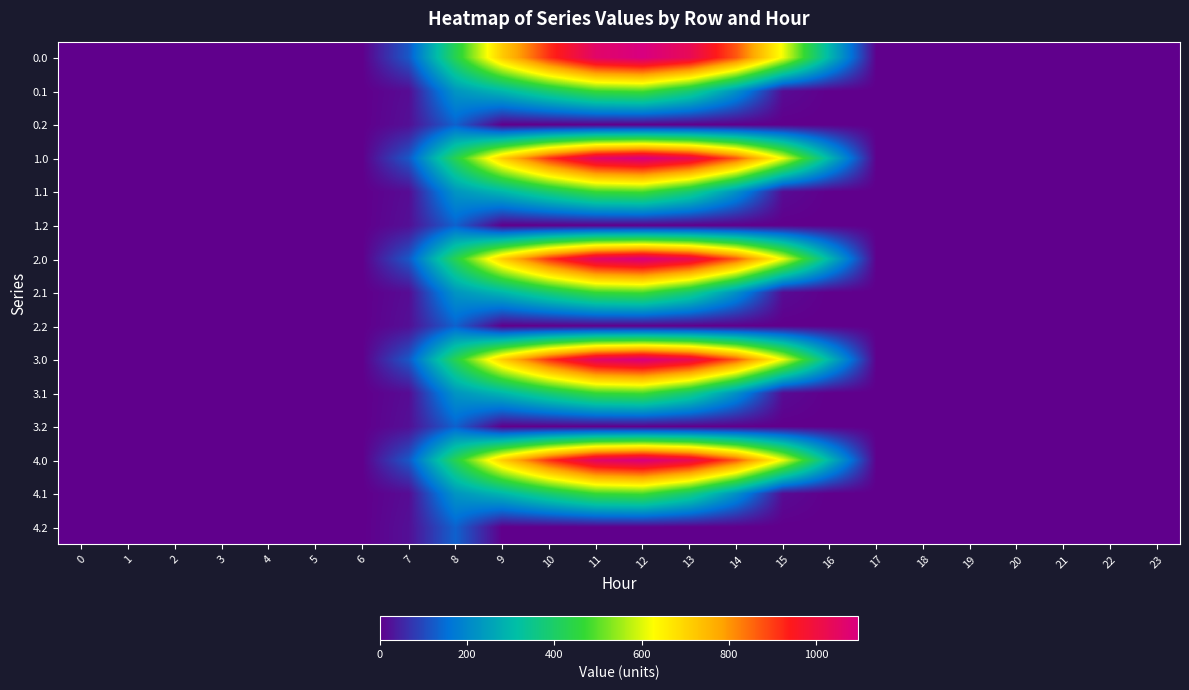

Rank the series by their maximum value, from lowest to highest.

0.2, 1.2, 2.2, 3.2, 4.2, 0.1, 1.1, 2.1, 3.1, 4.1, 0.0, 1.0, 2.0, 3.0, 4.0